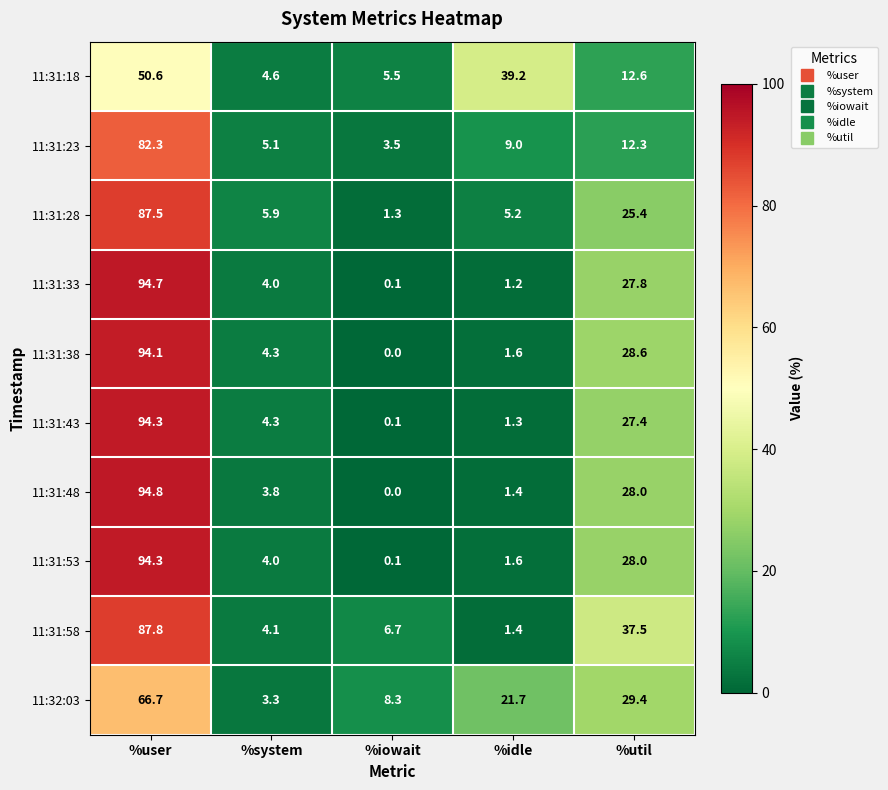

What is the approximate value of 11:31:33 at %user?

94.7